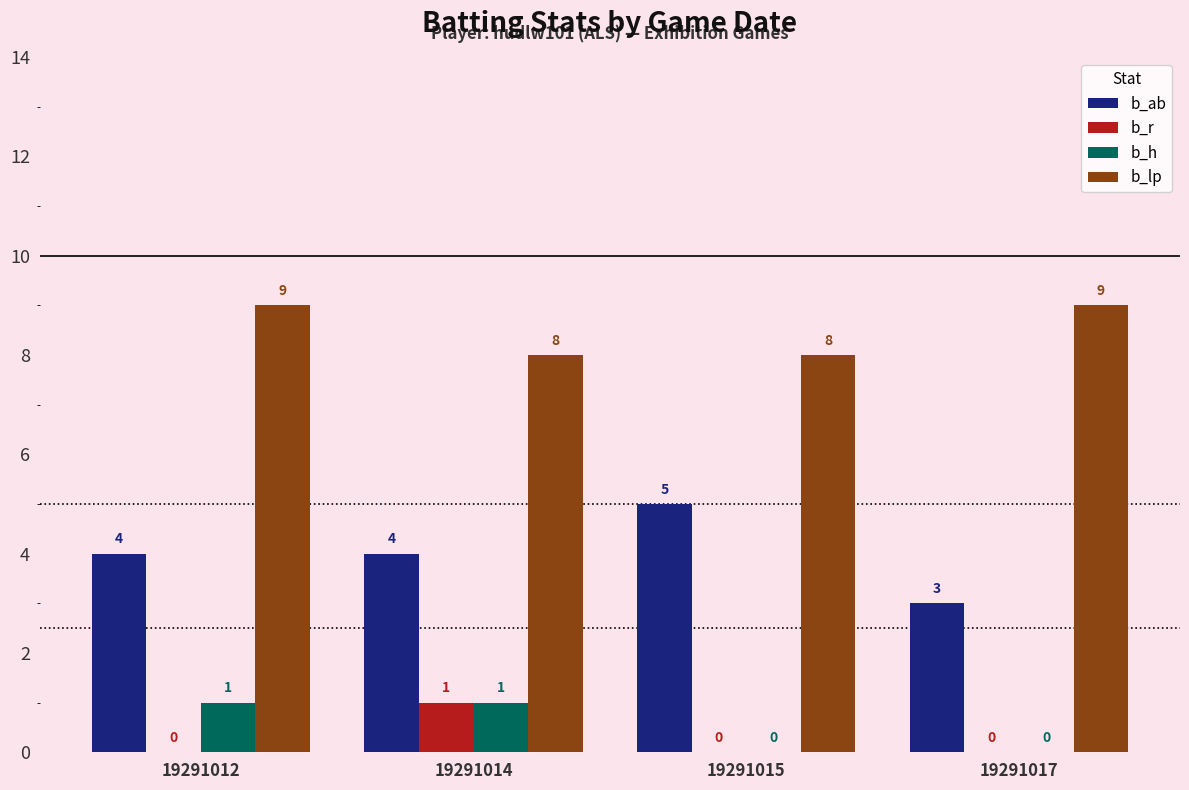

What is the highest value of the b_lp series?

9